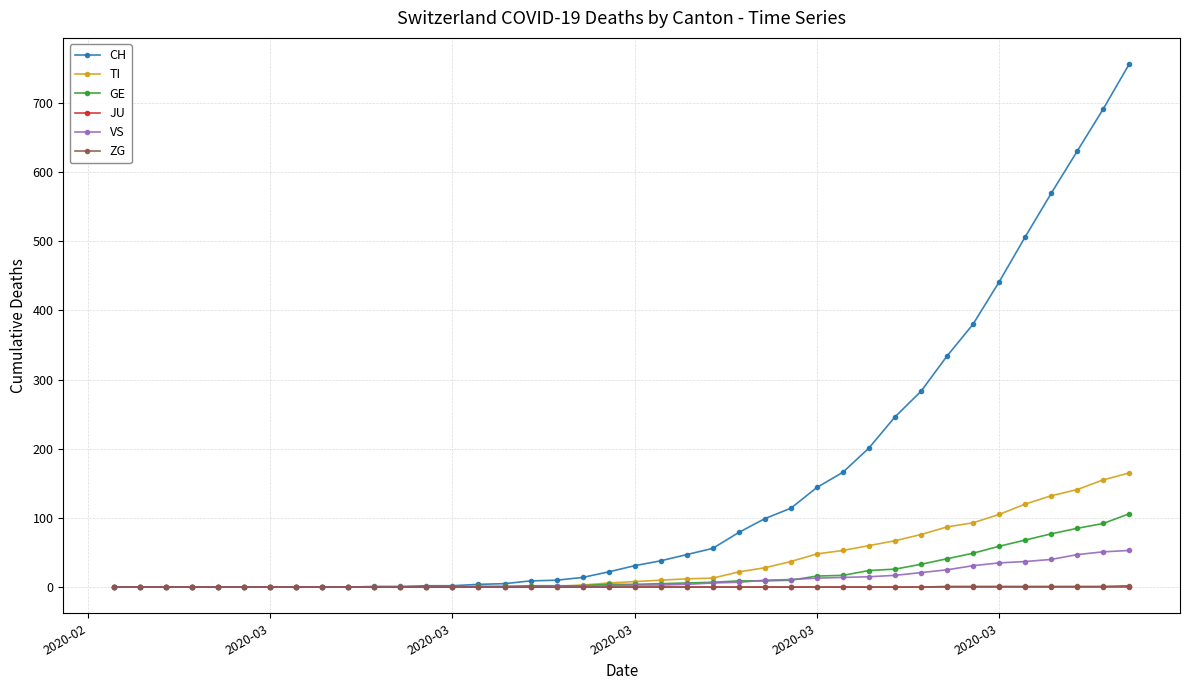

What is the greatest value displayed?

756